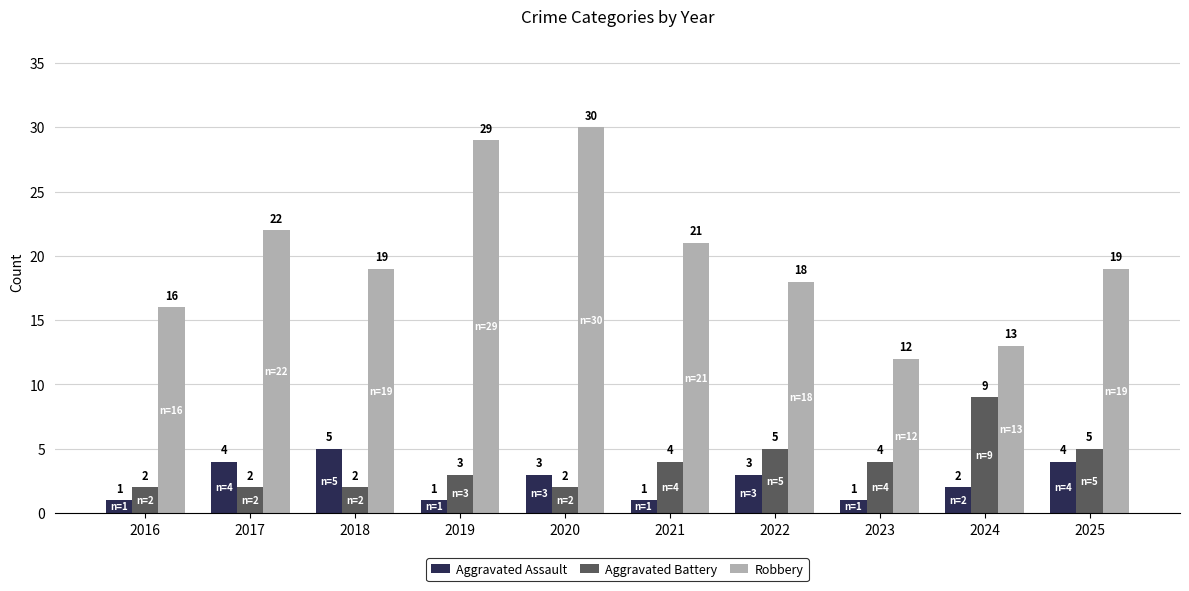

Are the bars grouped side by side (vs. stacked)?

Yes